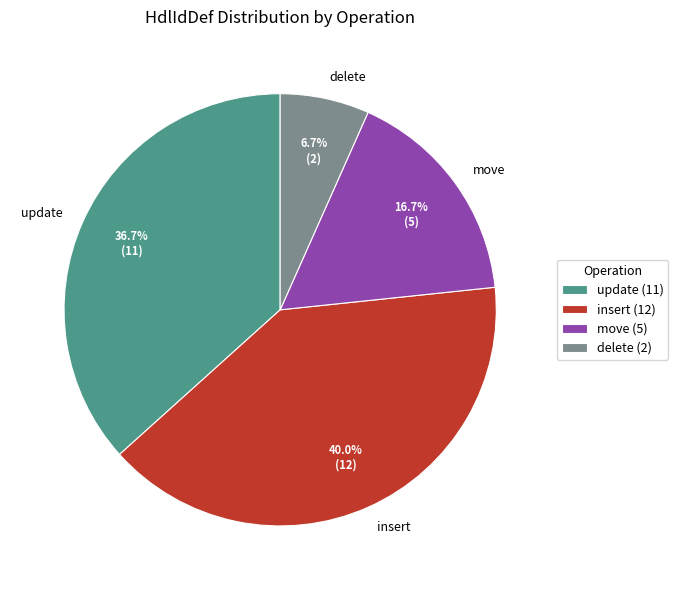

The insert slice represents 51% of the pie. True or false?

False